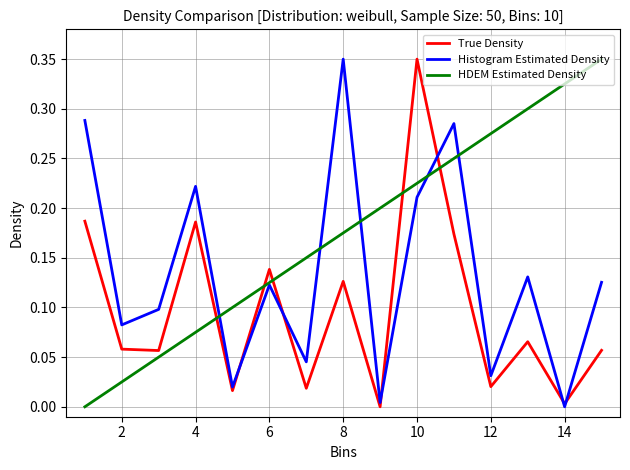

True or false: True Density and HDEM Estimated Density intersect in this chart.

True